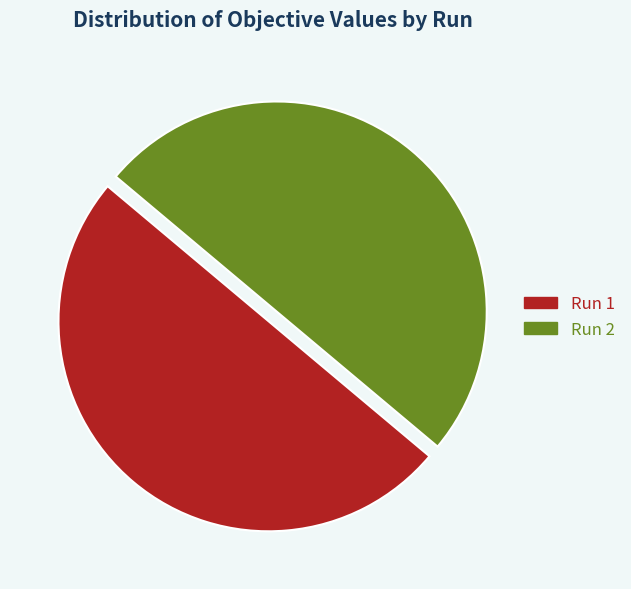

The Run 1 slice represents 45% of the pie. True or false?

False